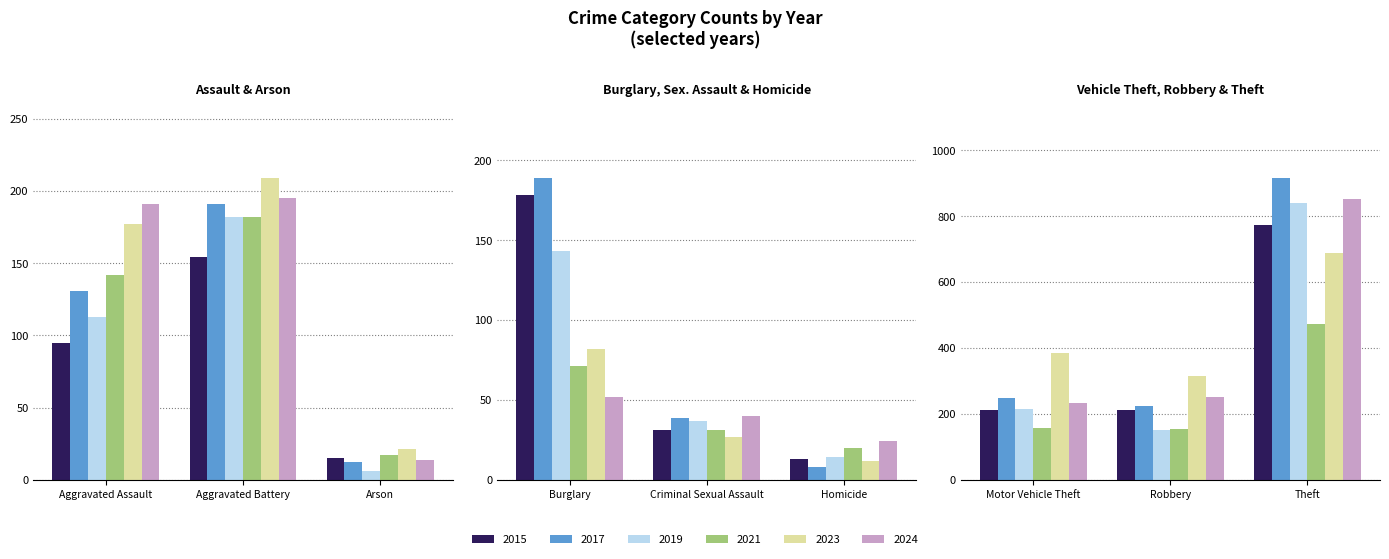

Which label corresponds to the smallest value in the chart?

Arson